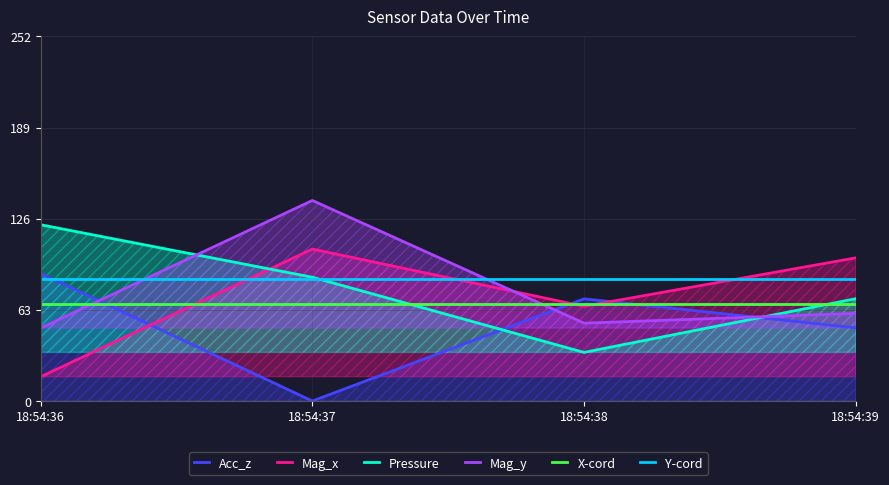

At how many categories does at least one series exceed 13?

4